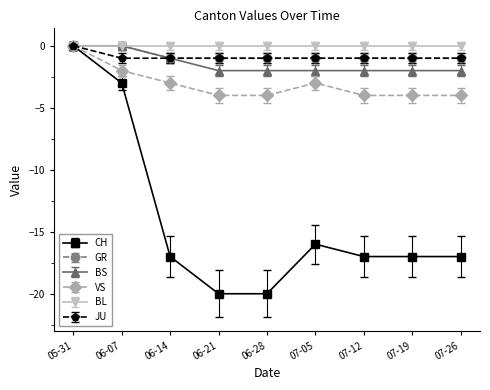

What are all the series names shown in the legend?

CH, GR, BS, VS, BL, JU